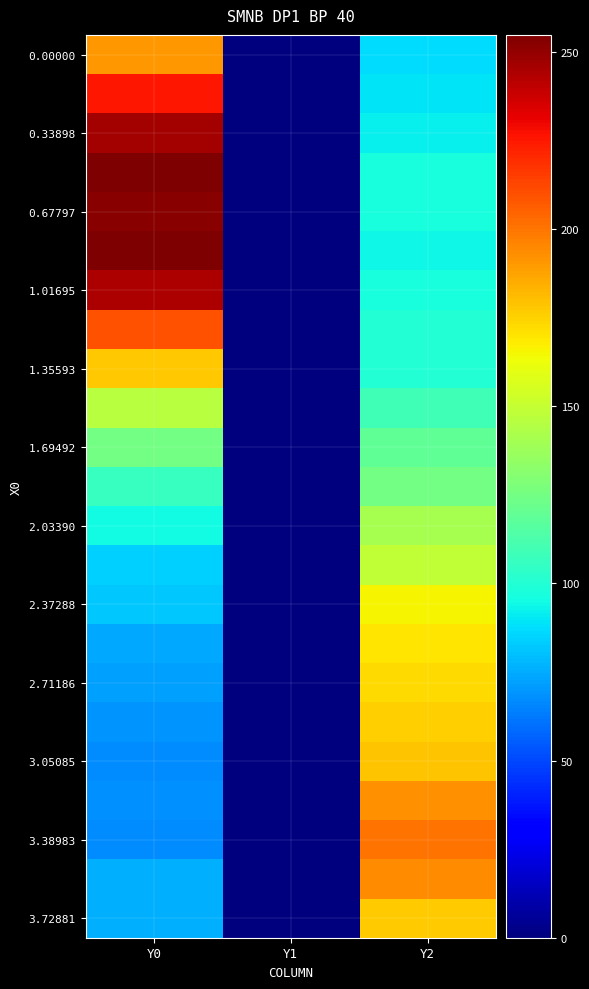

How many categories are shown in the chart?

3